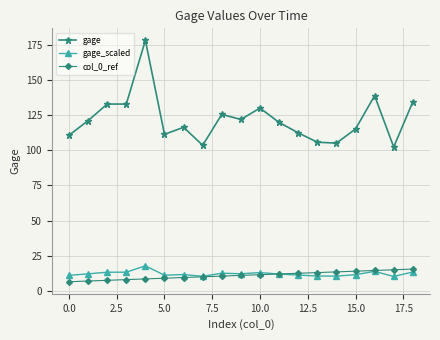

How many distinct data groups are displayed?

3